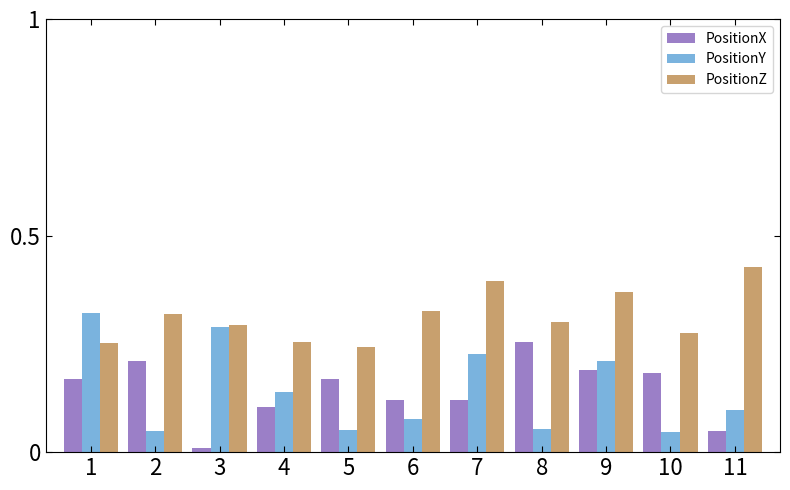

True or false: PositionY has a value of 0.0 at 6.

False